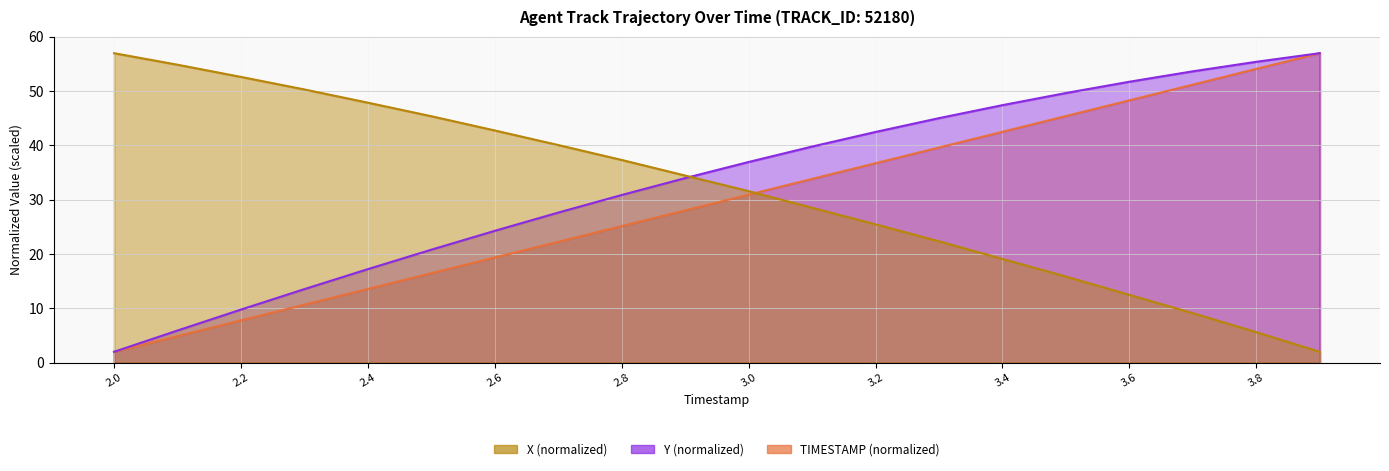

How many values in the Y series exceed 36?

10